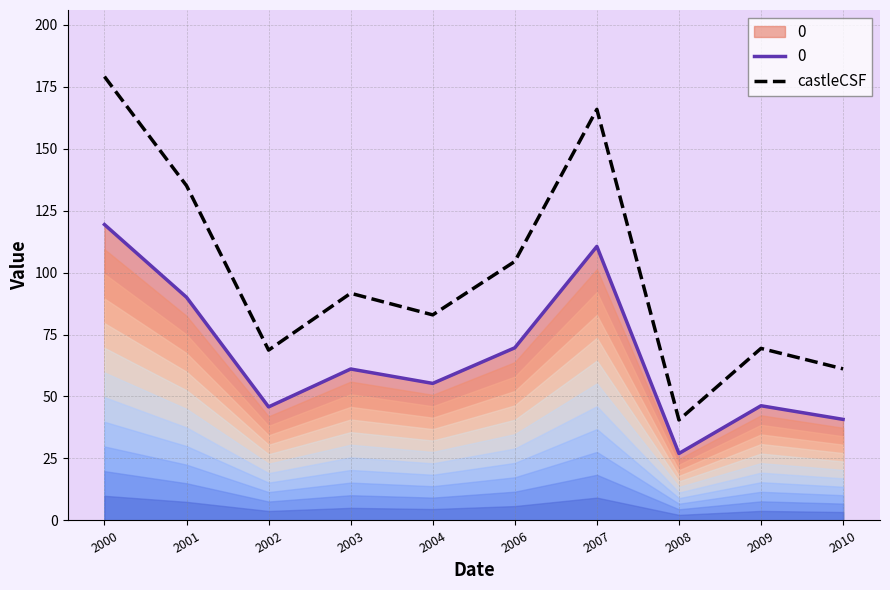

What is the difference between the maximum and minimum values?

138.5